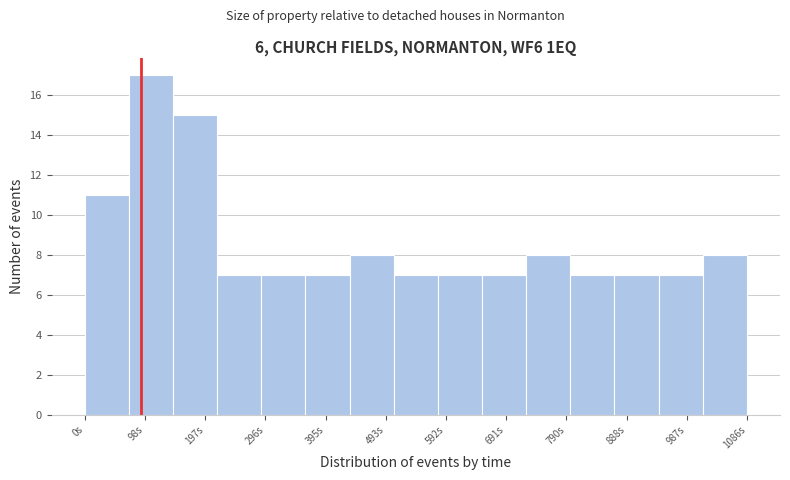

Which range on the x-axis has the tallest bar?

70 to 140